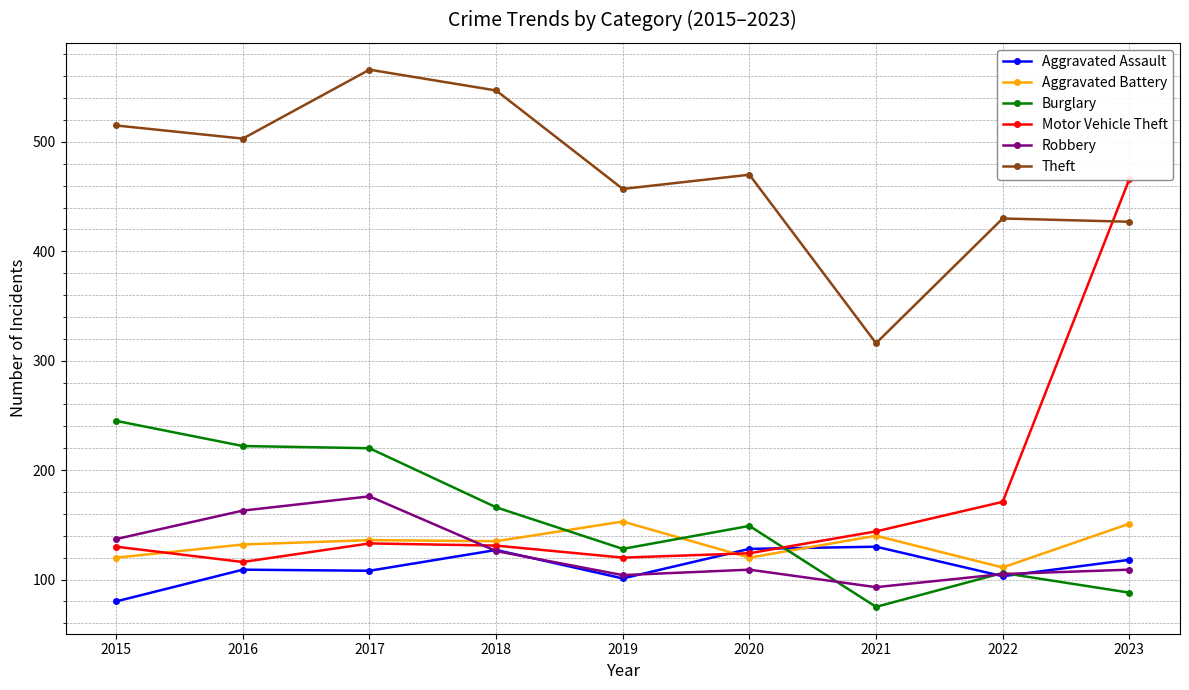

How many data points in Motor Vehicle Theft are above 131?

4